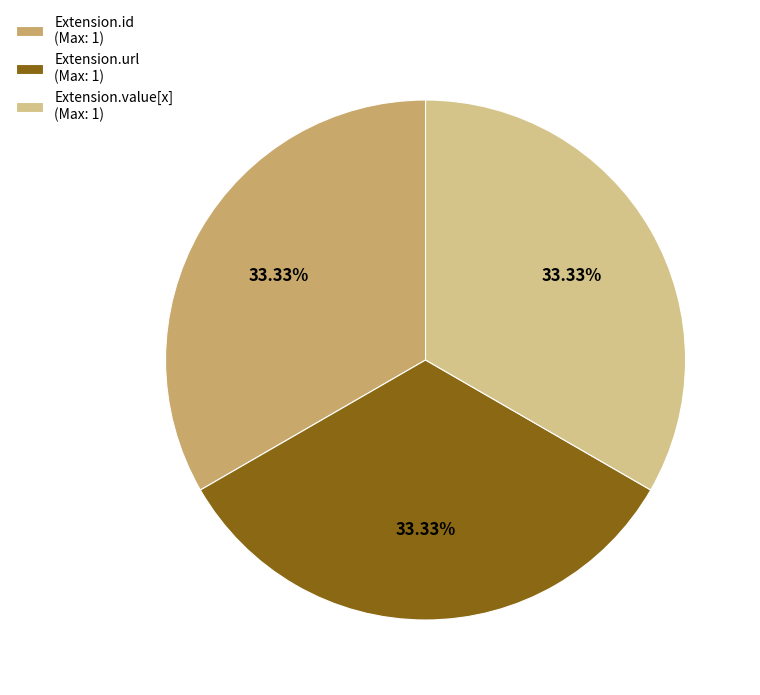

Do Extension.value[x] (Max: 1) and Extension.url (Max: 1) together represent more than half of the pie?

Yes